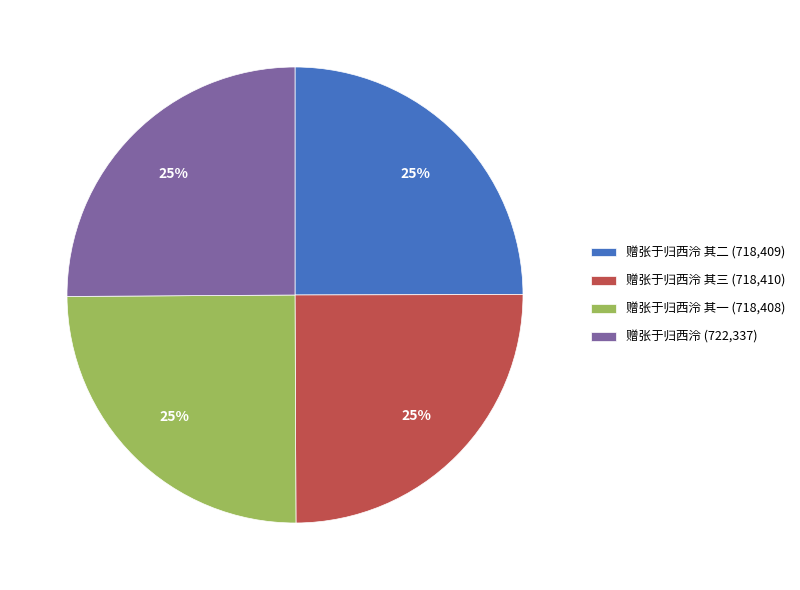

True or false: 赠张于归西泠 其一 (718,408) accounts for 39% of the total.

False